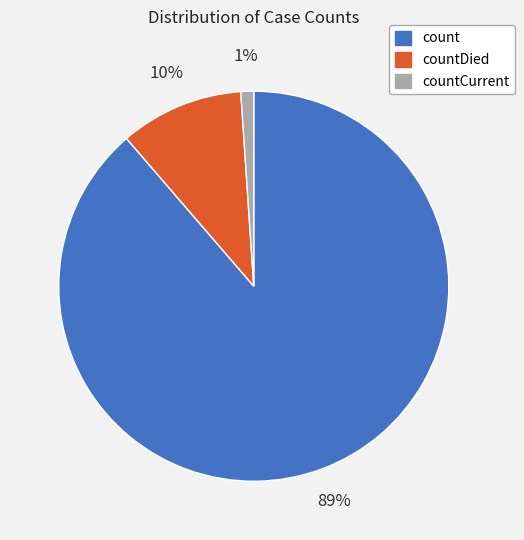

Is there a majority slice in this chart?

Yes